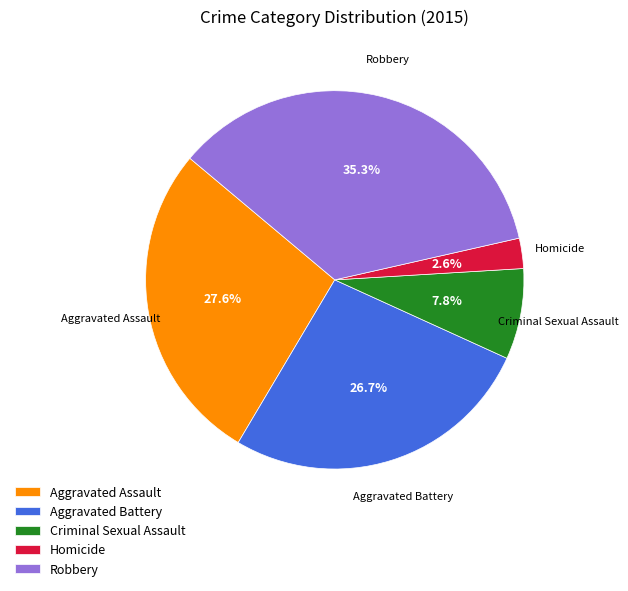

To the nearest percent, what is the difference between the largest and smallest slice percentages?

33%